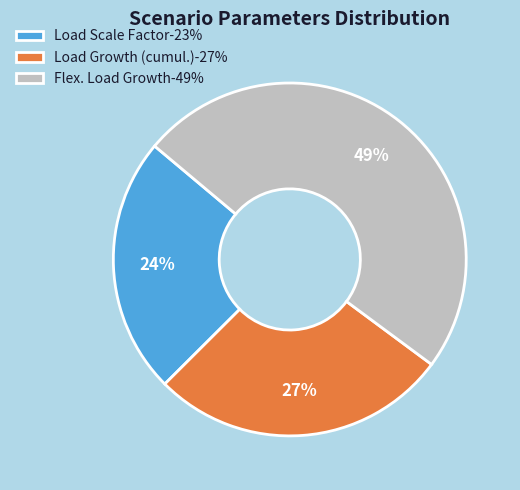

Which category has the biggest portion of the pie?

Flex. Load Growth